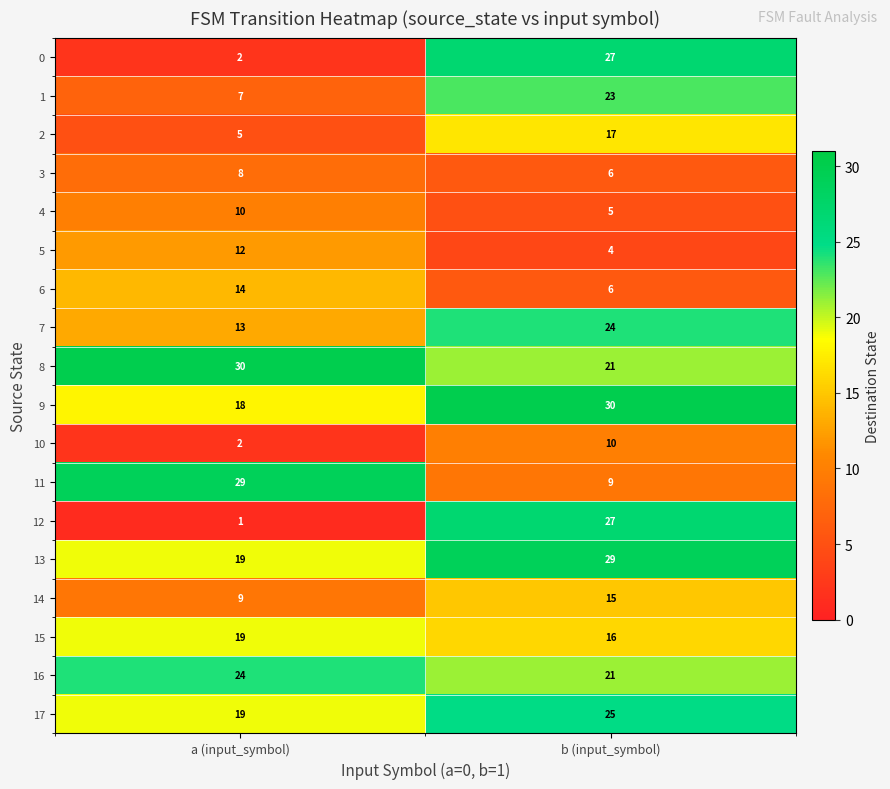

What is the difference between the 12 values at b (input_symbol) and a (input_symbol)?

26